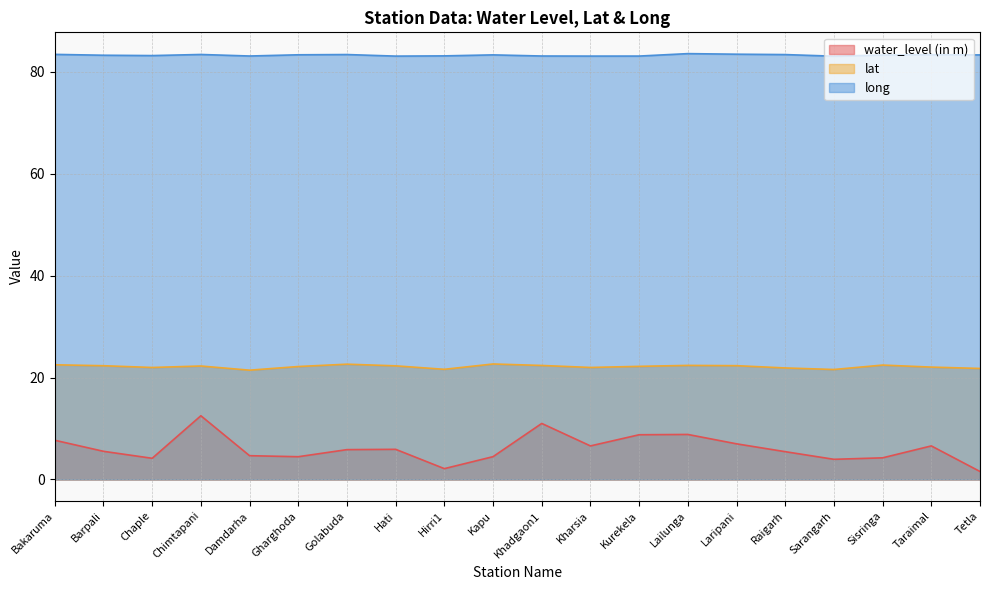

Which has a higher value, Golabuda or Hirri1?

Golabuda